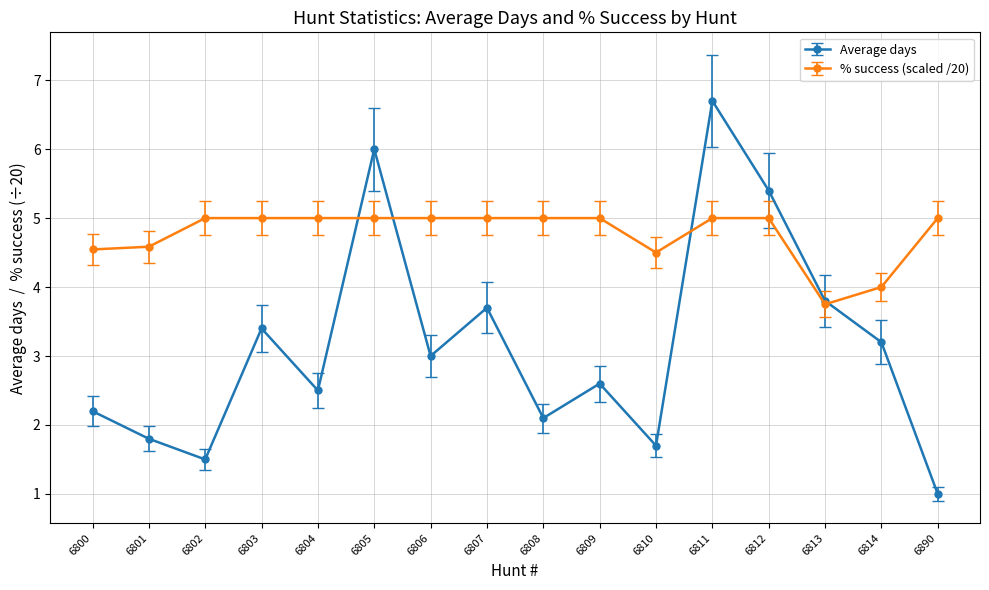

Where is Average days nearest to the value 3?

6806